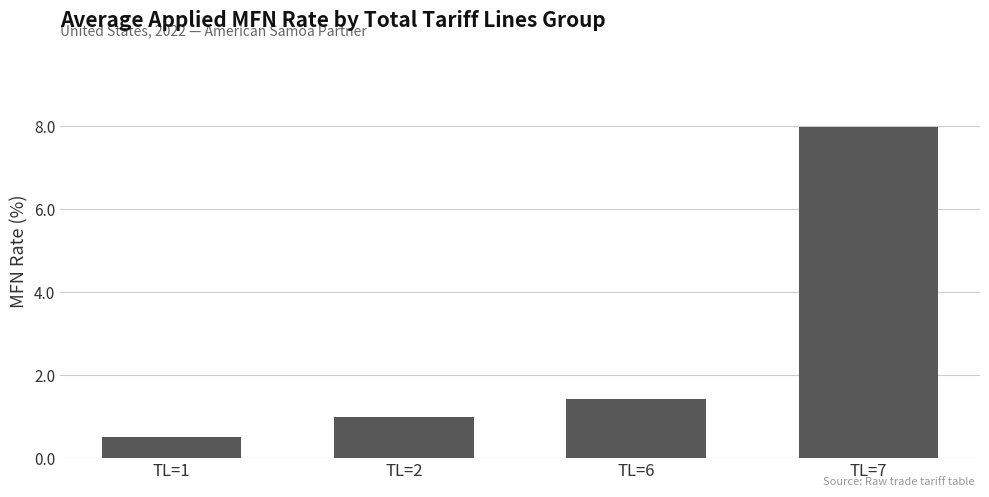

What is the sum of the values at TL=1 and TL=7?

8.5